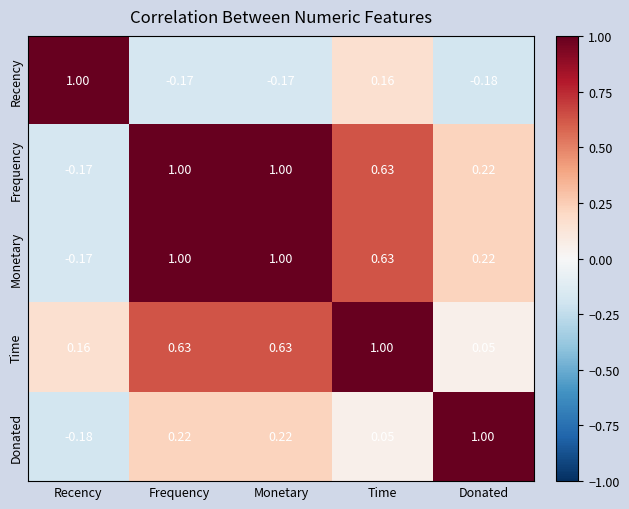

Where does the Donated series first go above 0?

Frequency